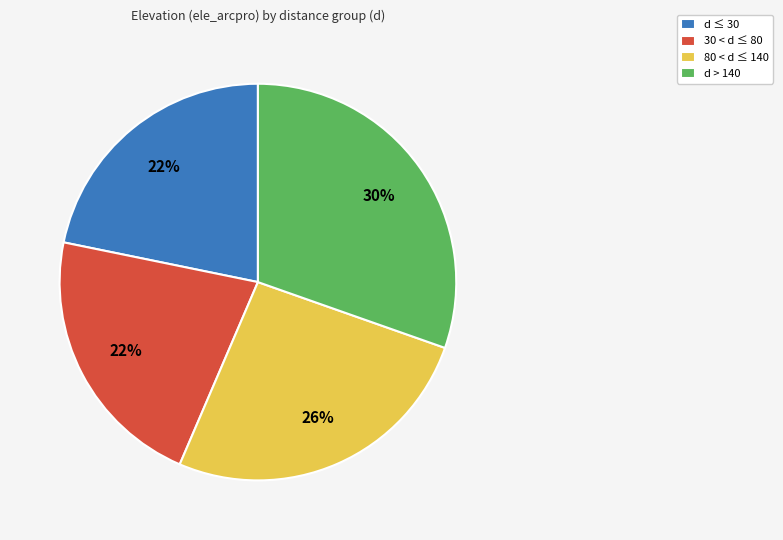

How many segments does this pie chart have?

4